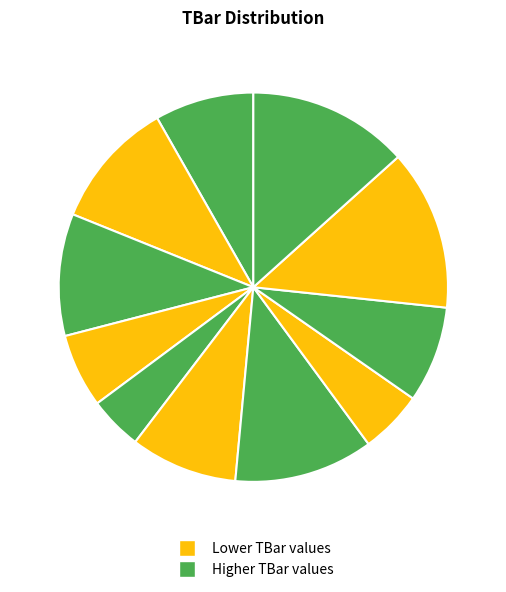

How many segments does this pie chart have?

11